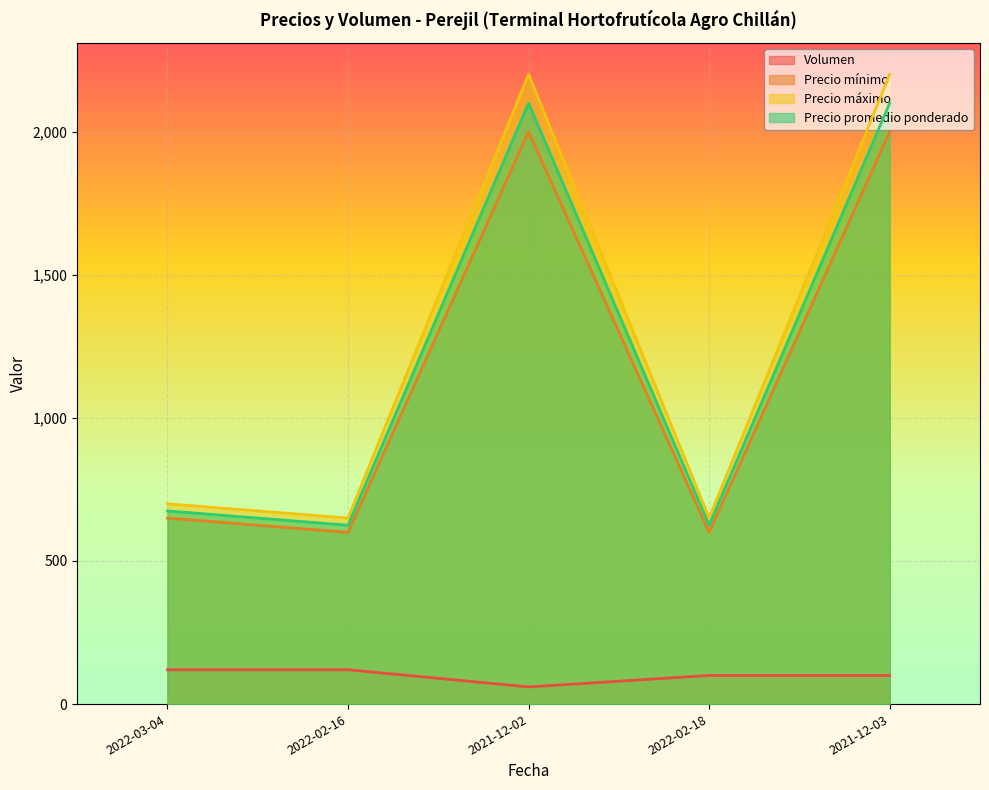

True or false: Volumen and Precio mínimo intersect in this chart.

False